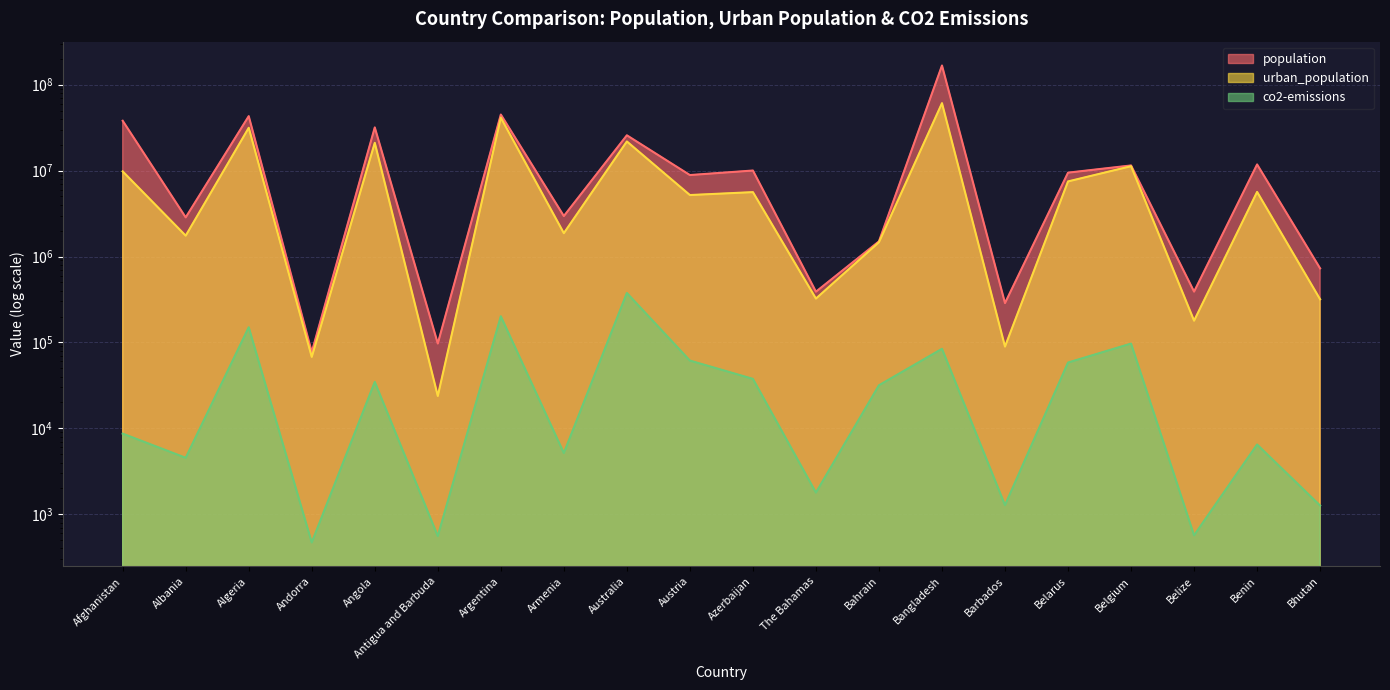

Where is the first local maximum for population?

Algeria